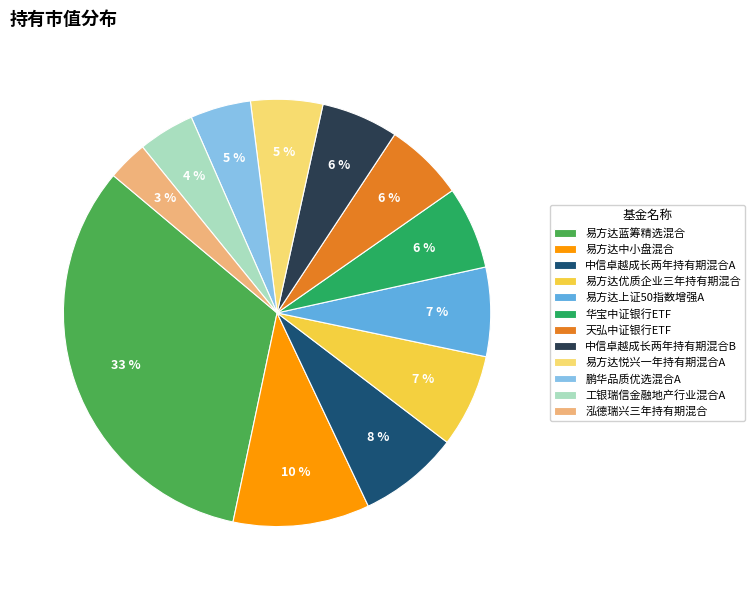

Is there a majority slice in this chart?

No